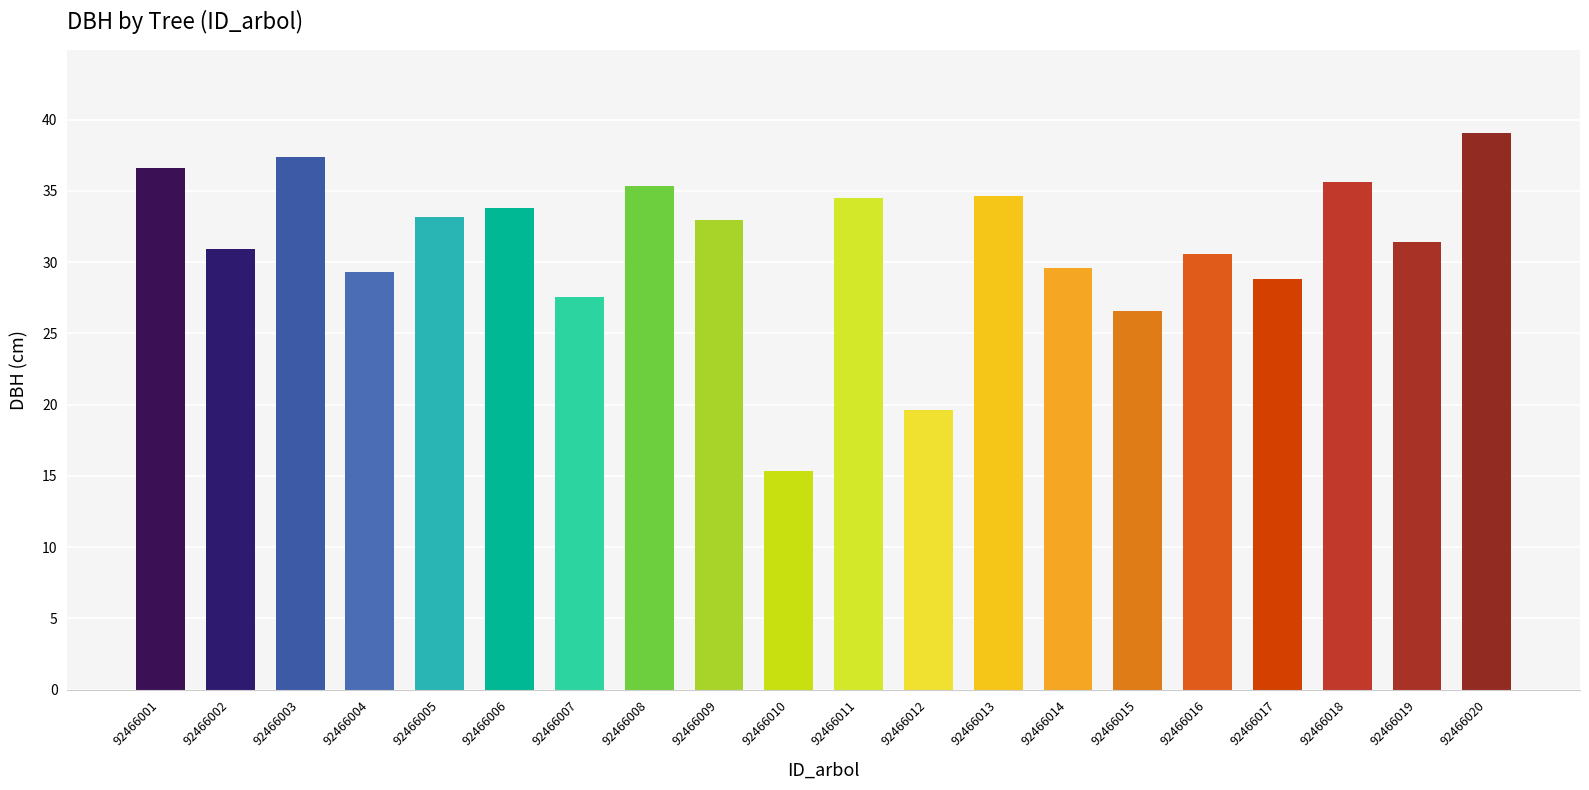

What is the difference between the values at 92466003 and 92466016?

6.8